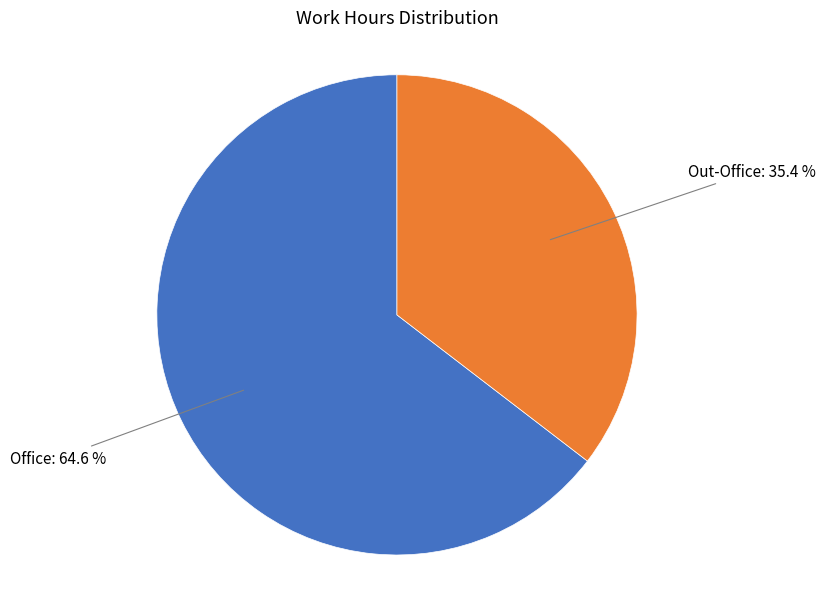

How many segments does this pie chart have?

2